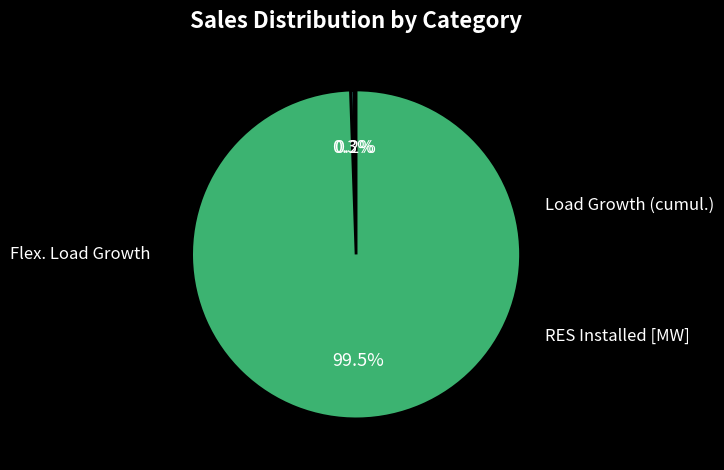

Is there any slice that represents more than half of the pie?

Yes